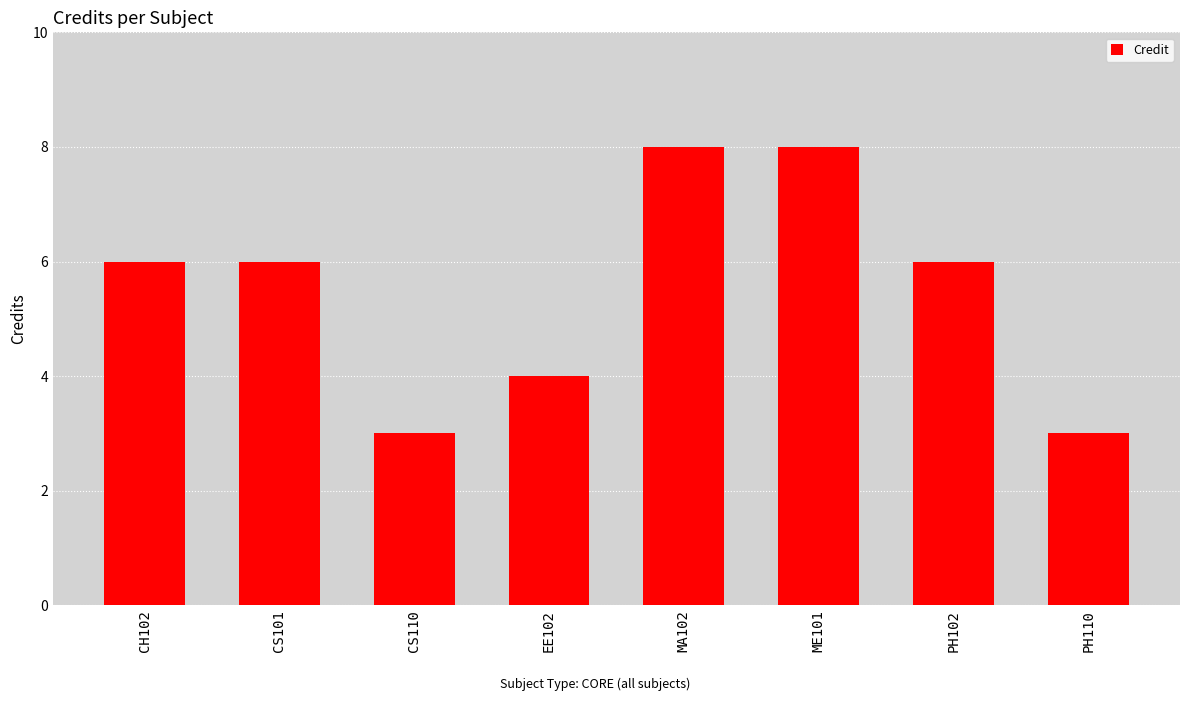

How many bars are there in total?

8